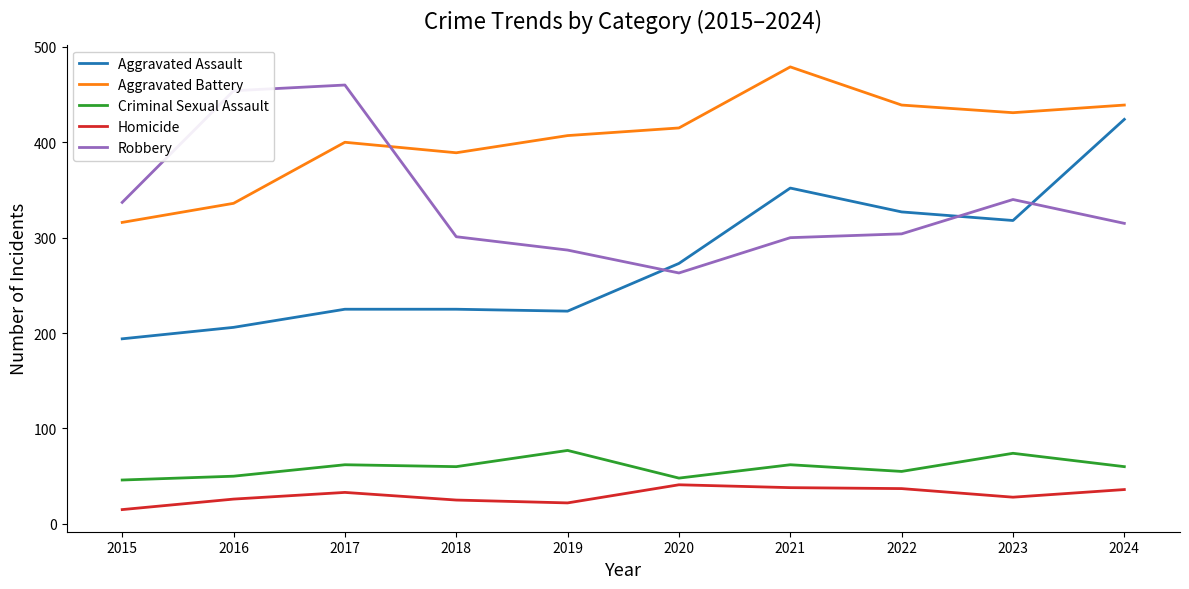

What is the difference between the Criminal Sexual Assault values at 2023 and 2019?

3